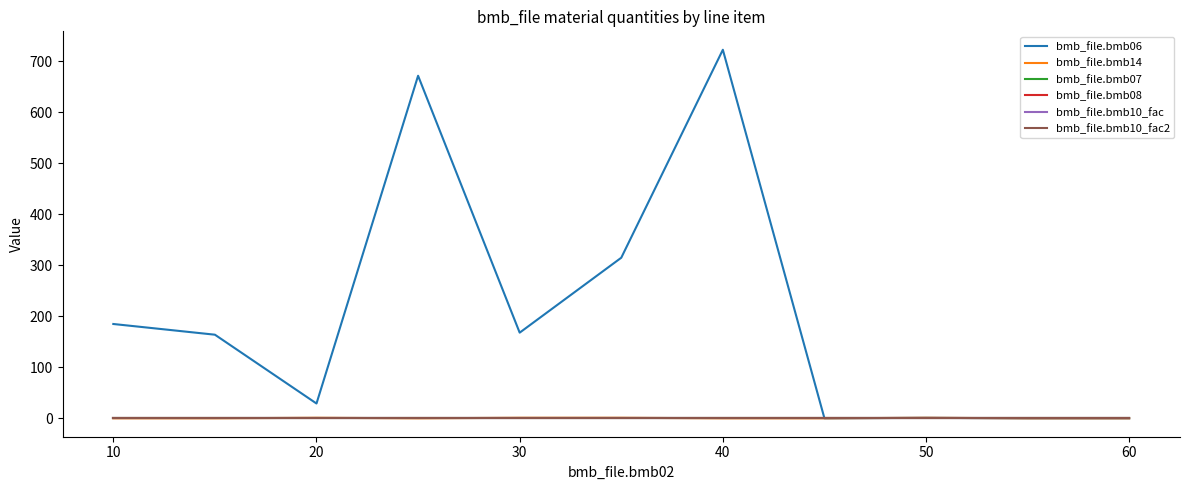

Which series has the widest spread of values?

bmb_file.bmb06